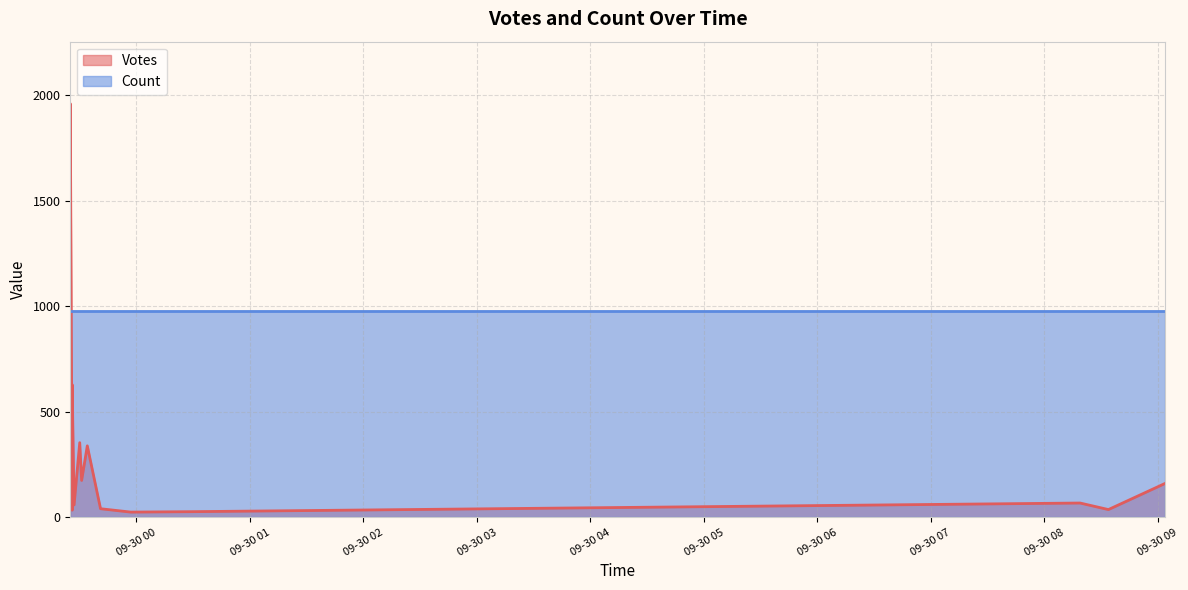

What is the minimum value for Votes?

25